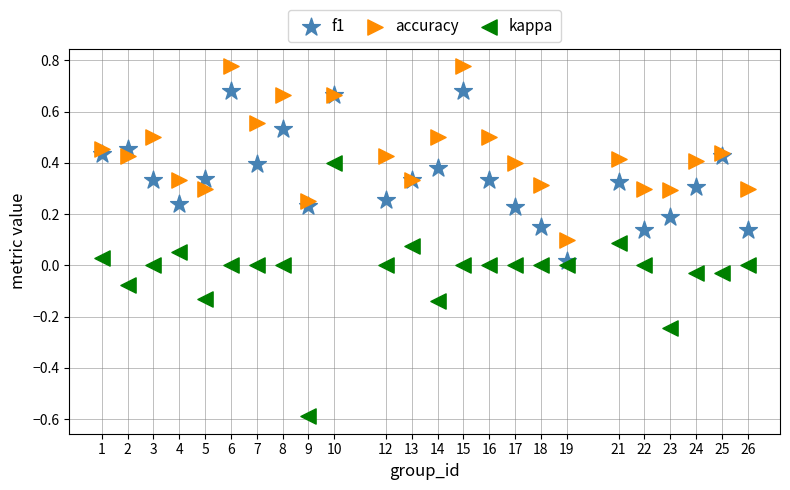

Which series reaches the maximum Y coordinate?

accuracy